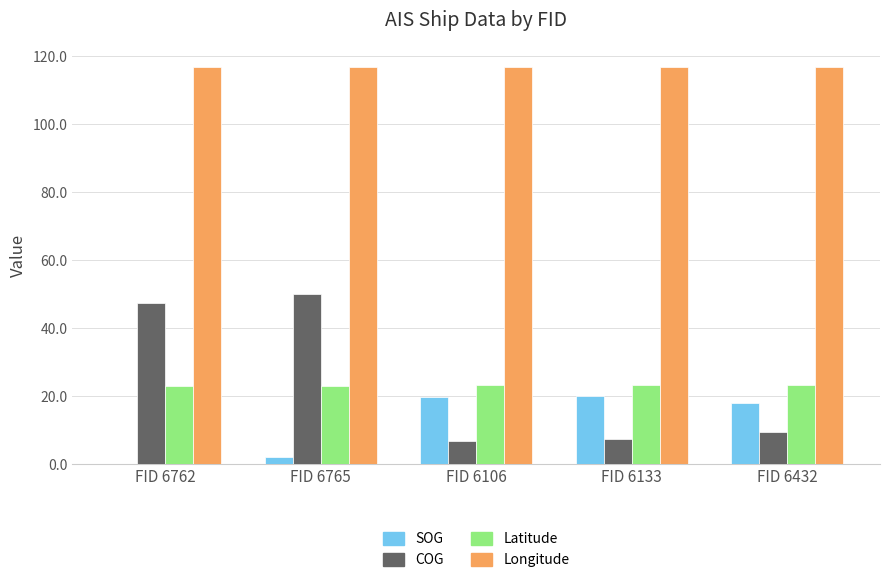

Which series has the largest total across all categories?

Longitude